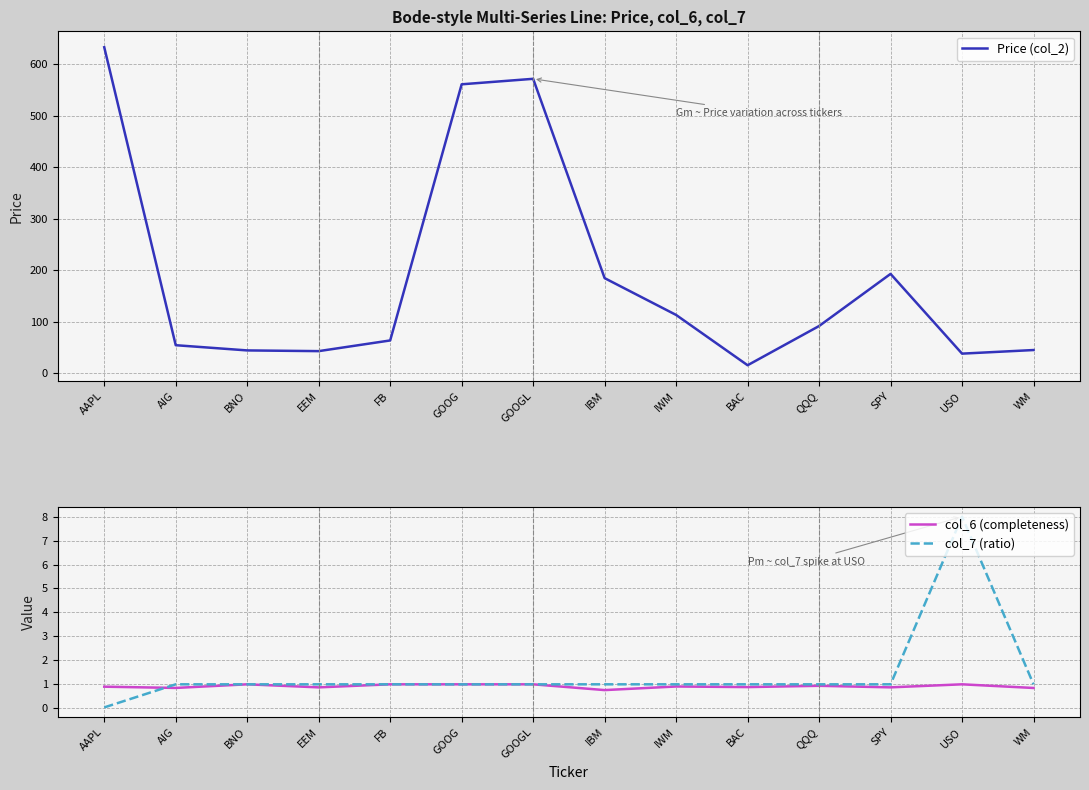

At which category does Price (col_2) reach its first local valley?

EEM